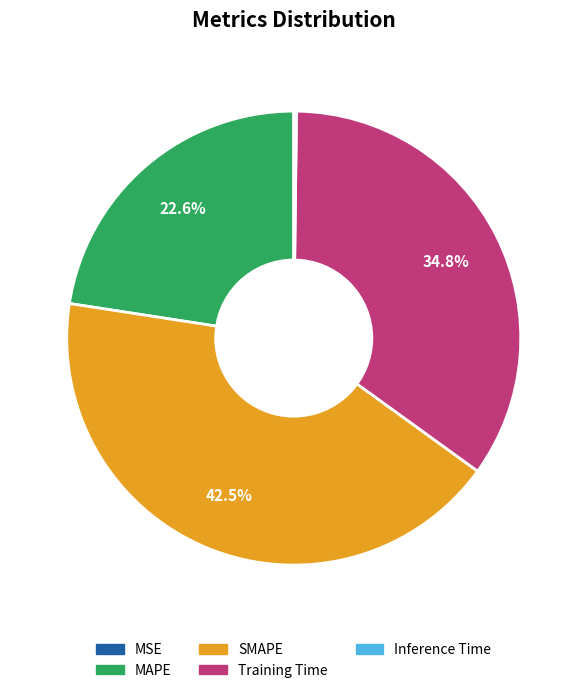

How much of the chart is everything except SMAPE?

57.5%